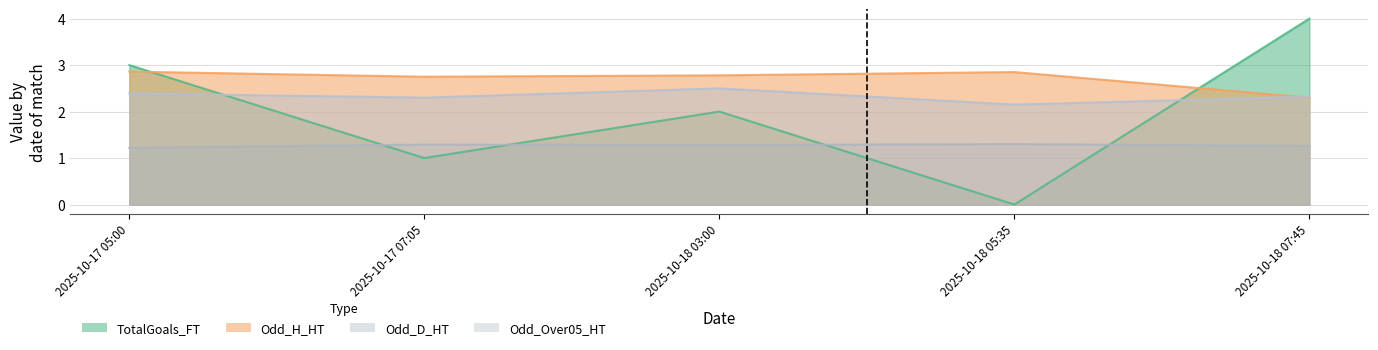

At which label does TotalGoals_FT first exceed 2?

2025-10-17 05:00